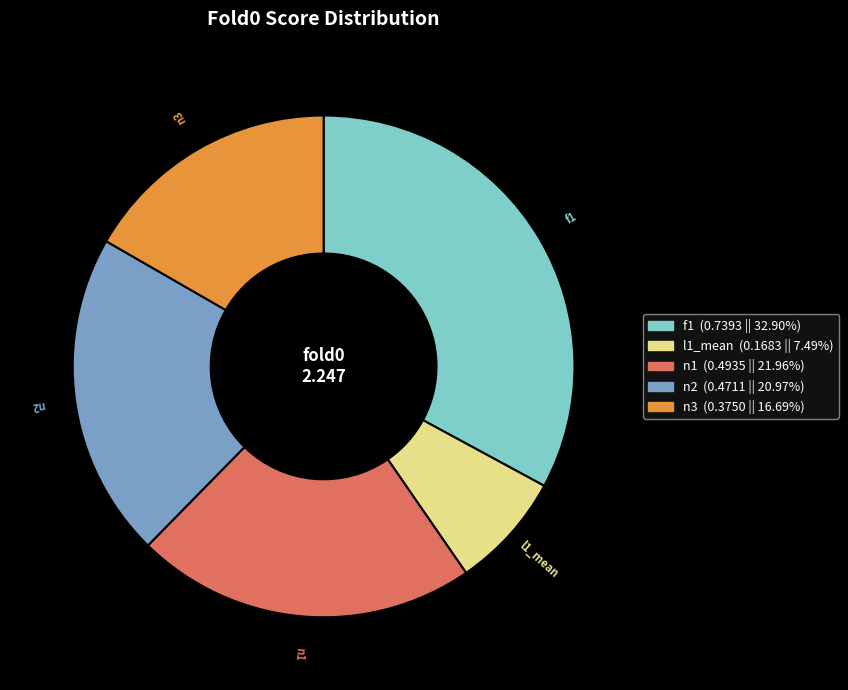

Is there any slice that represents more than half of the pie?

No